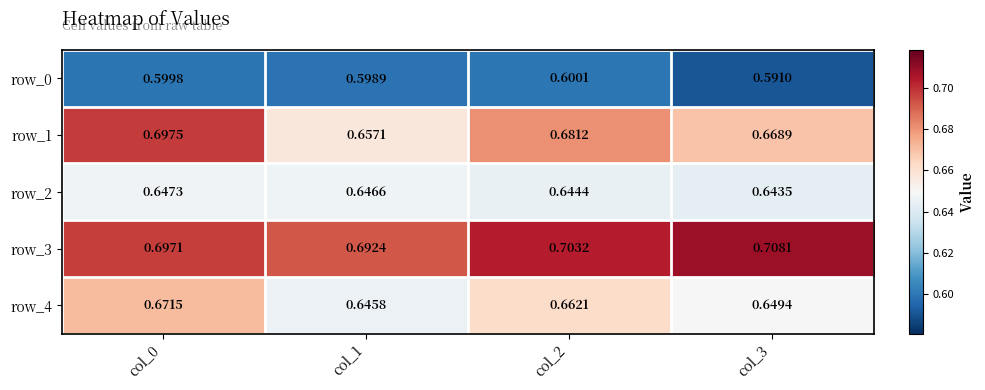

At which label does row_1 reach its peak?

col_0